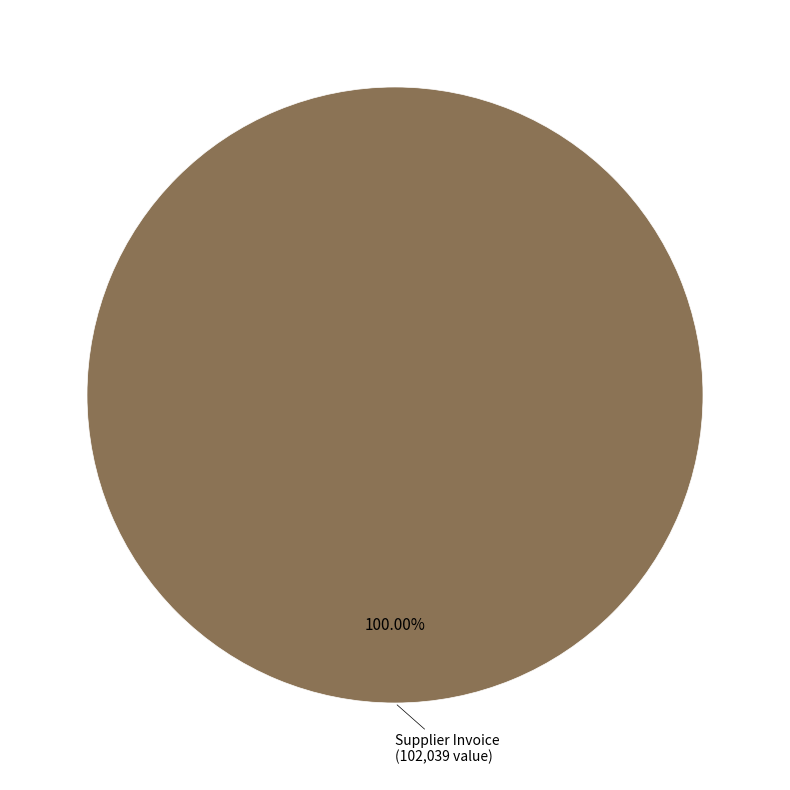

Is there any slice that represents more than half of the pie?

Yes